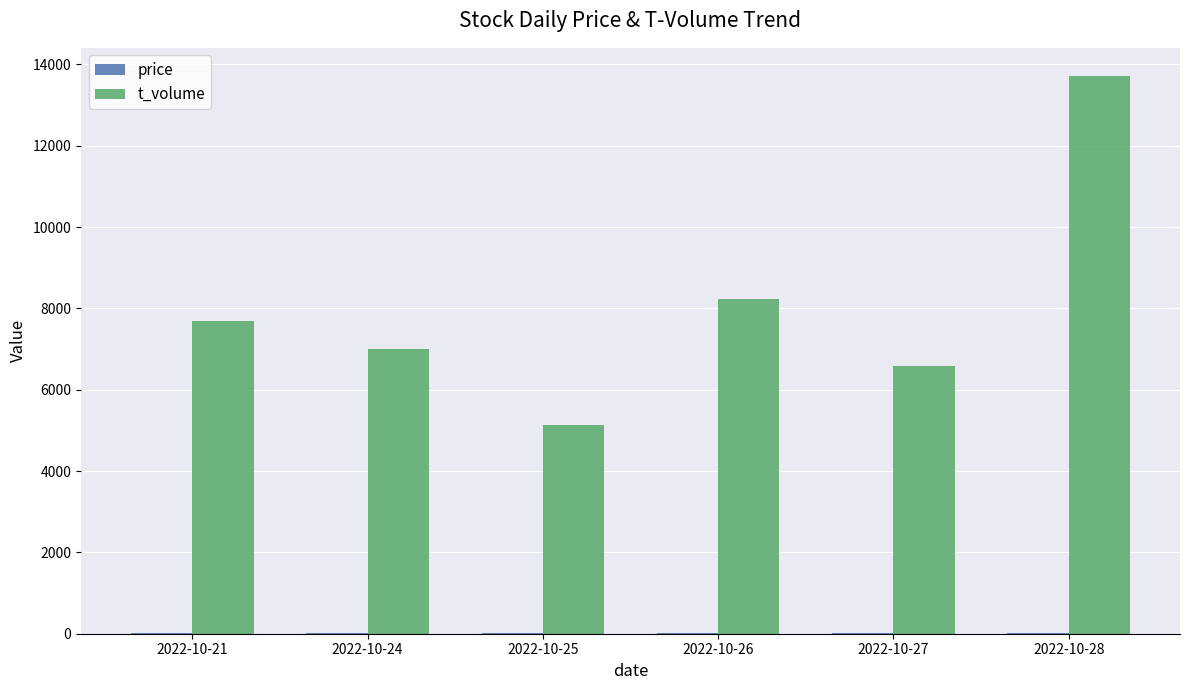

Where is t_volume nearest to the value 9422?

2022-10-26